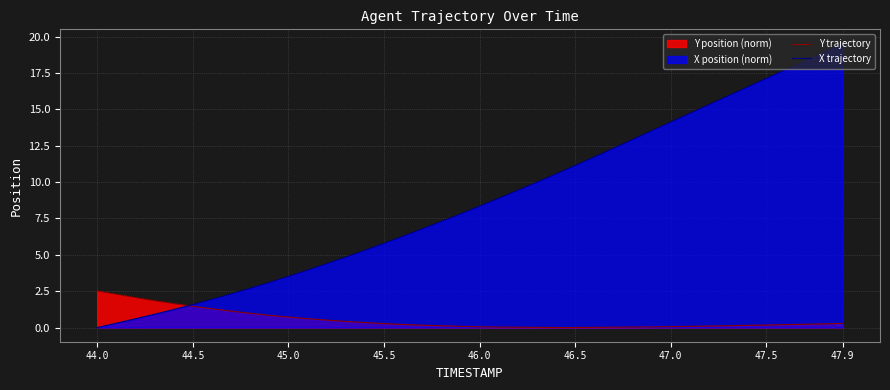

The X trajectory series shows 24.6 at 47.0. True or false?

False